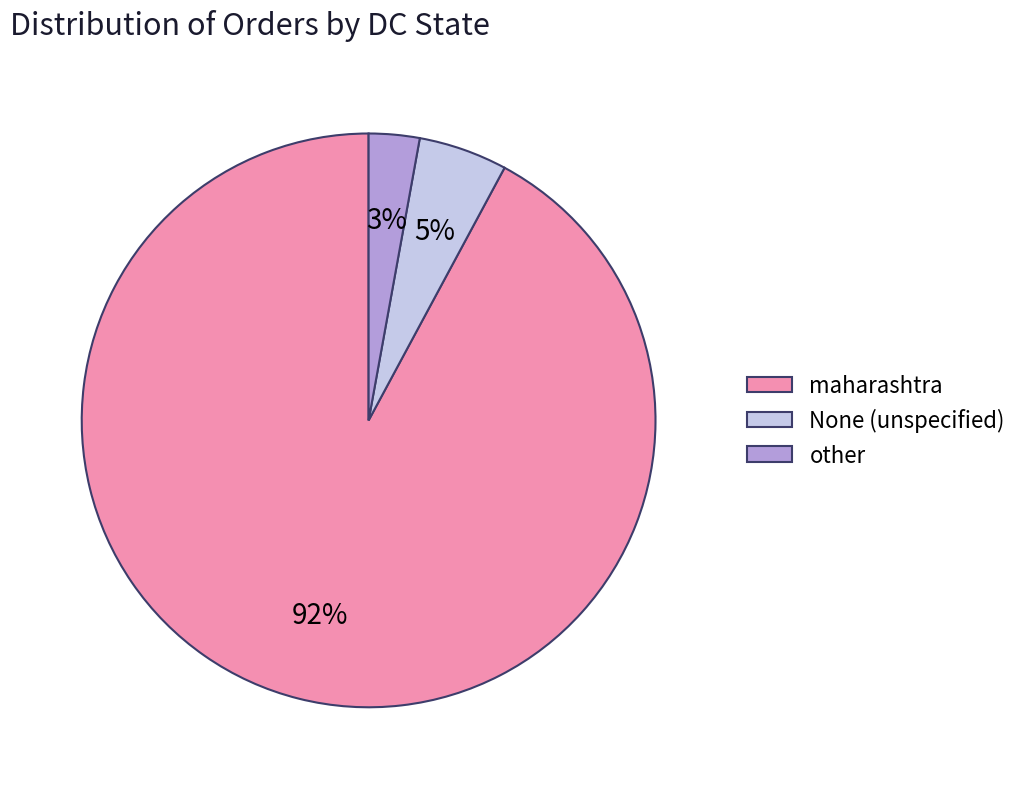

Is the sum of maharashtra and None (unspecified) greater than half?

Yes